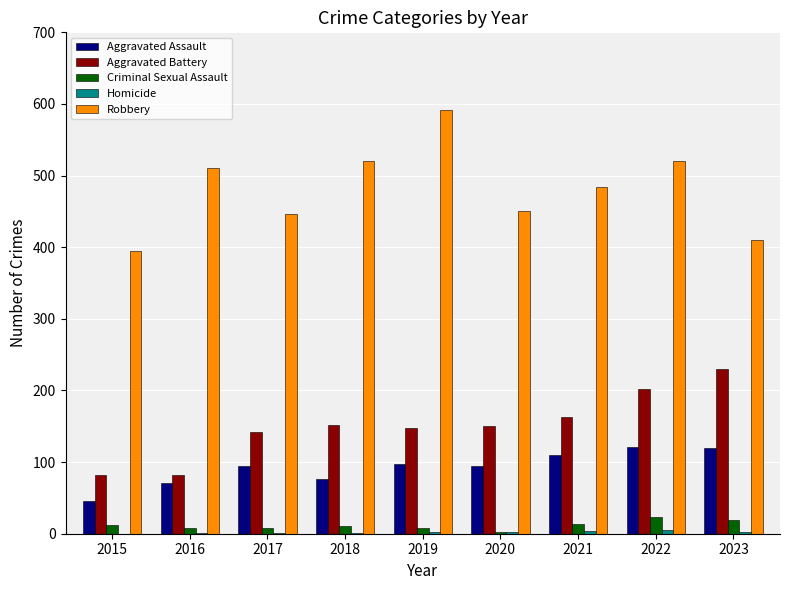

Count the number of categories in the chart.

9